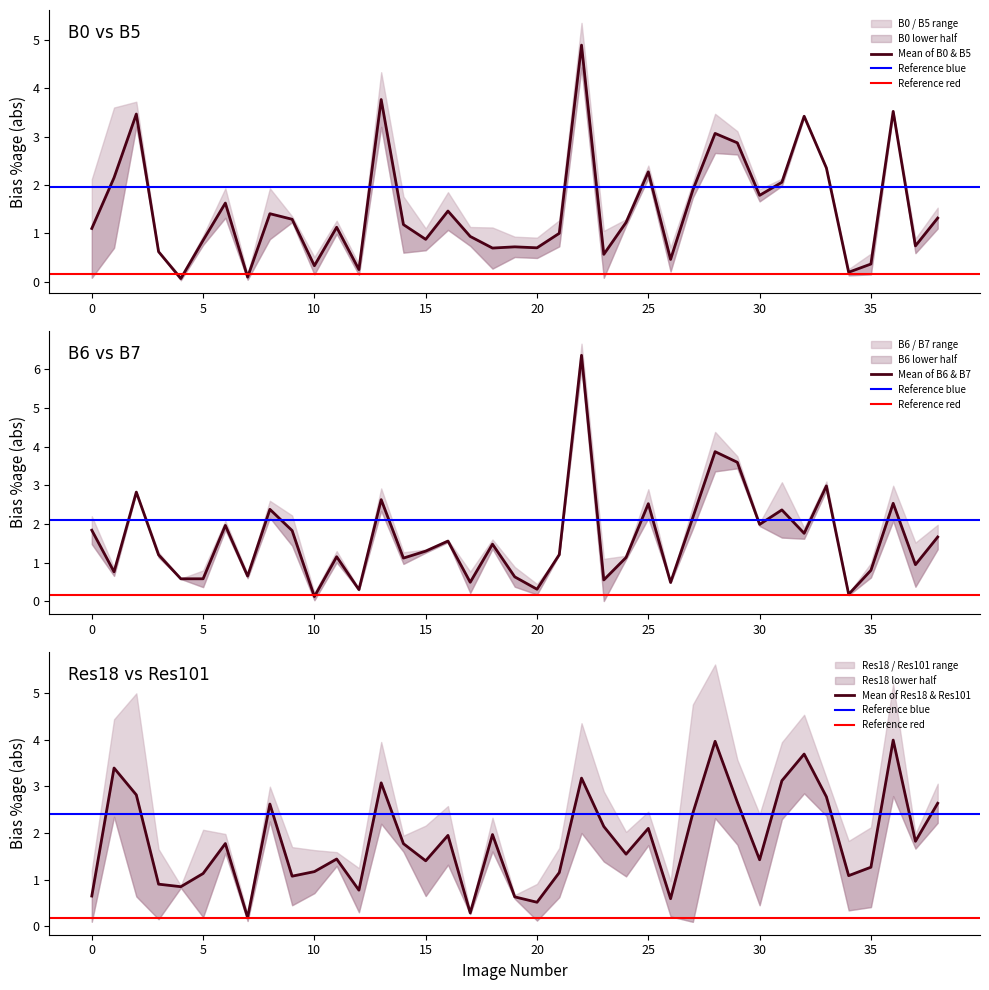

What is the approximate value of B0 at 23?

0.1